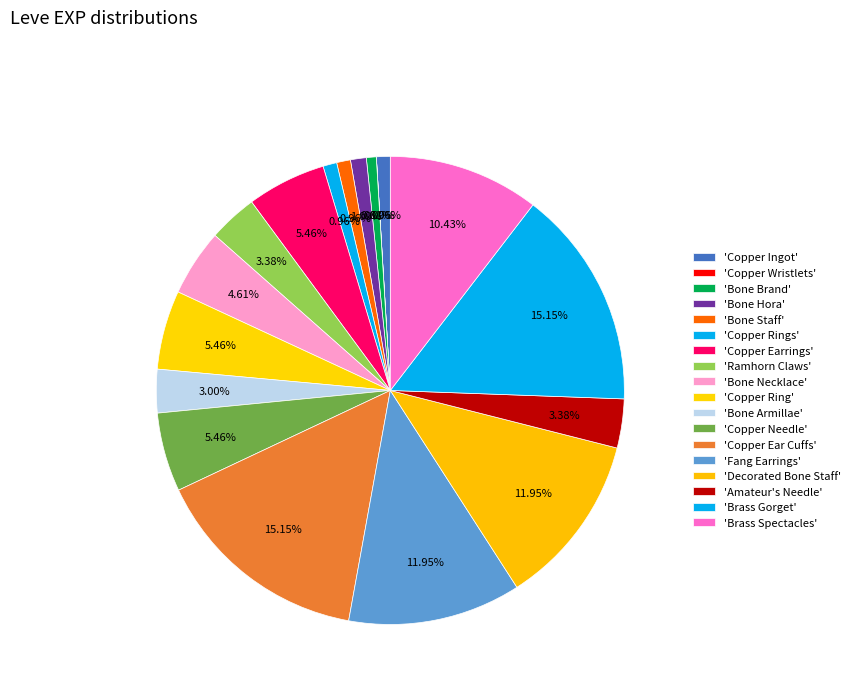

To the nearest percent, what is the average slice percentage?

6%